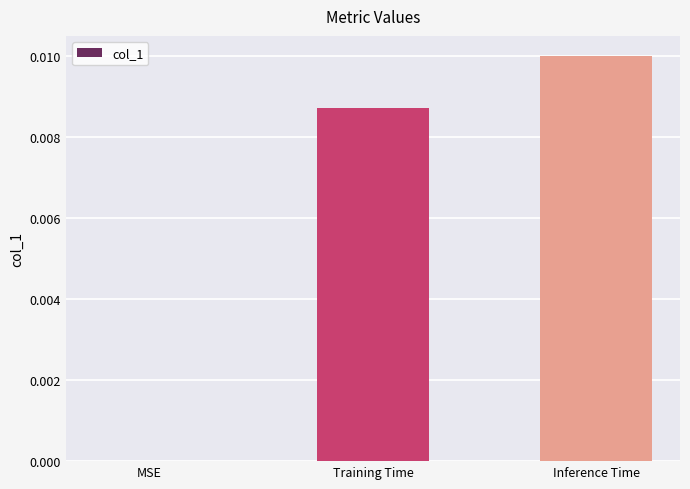

How many series are shown in this chart?

1